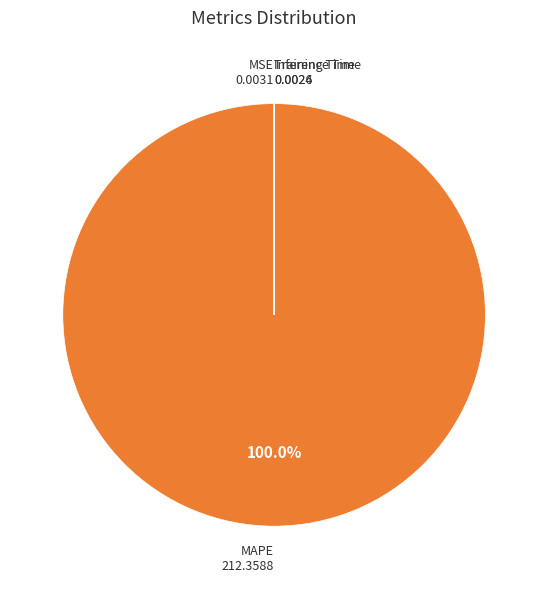

Which slice is the largest?

MAPE